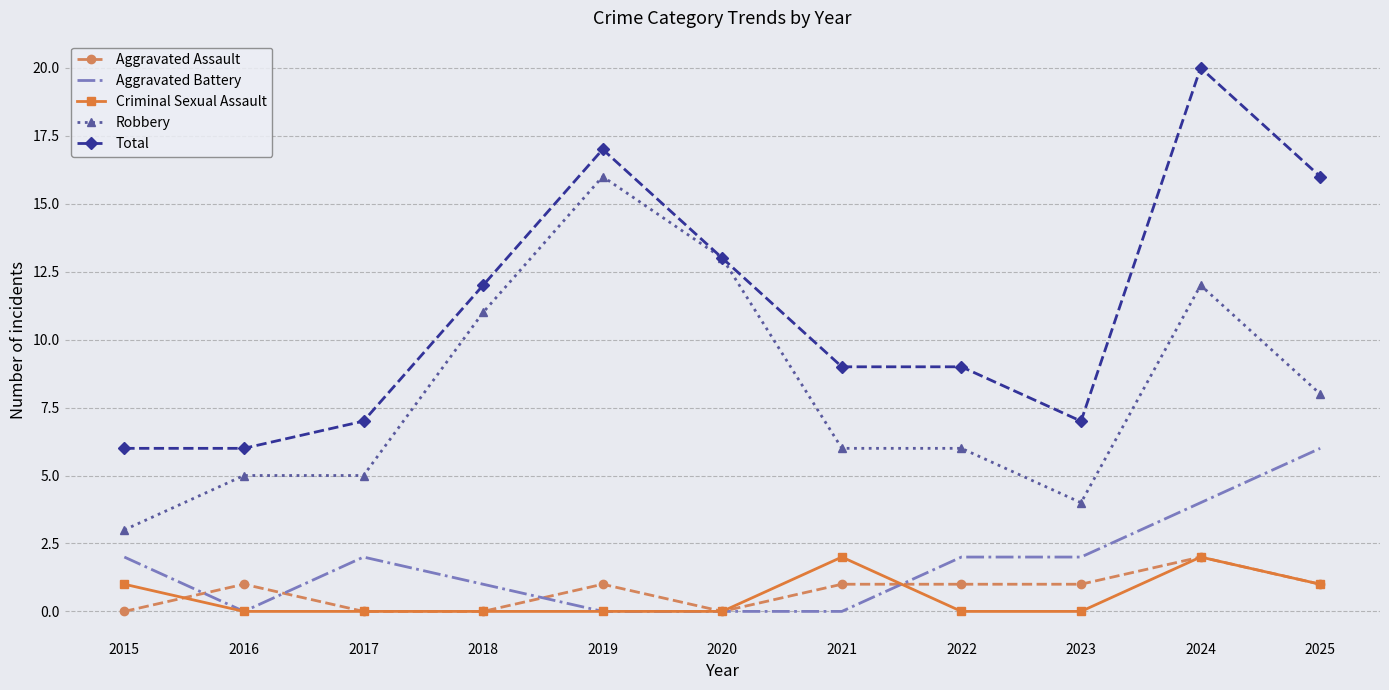

What is the sum of all Aggravated Battery values?

19